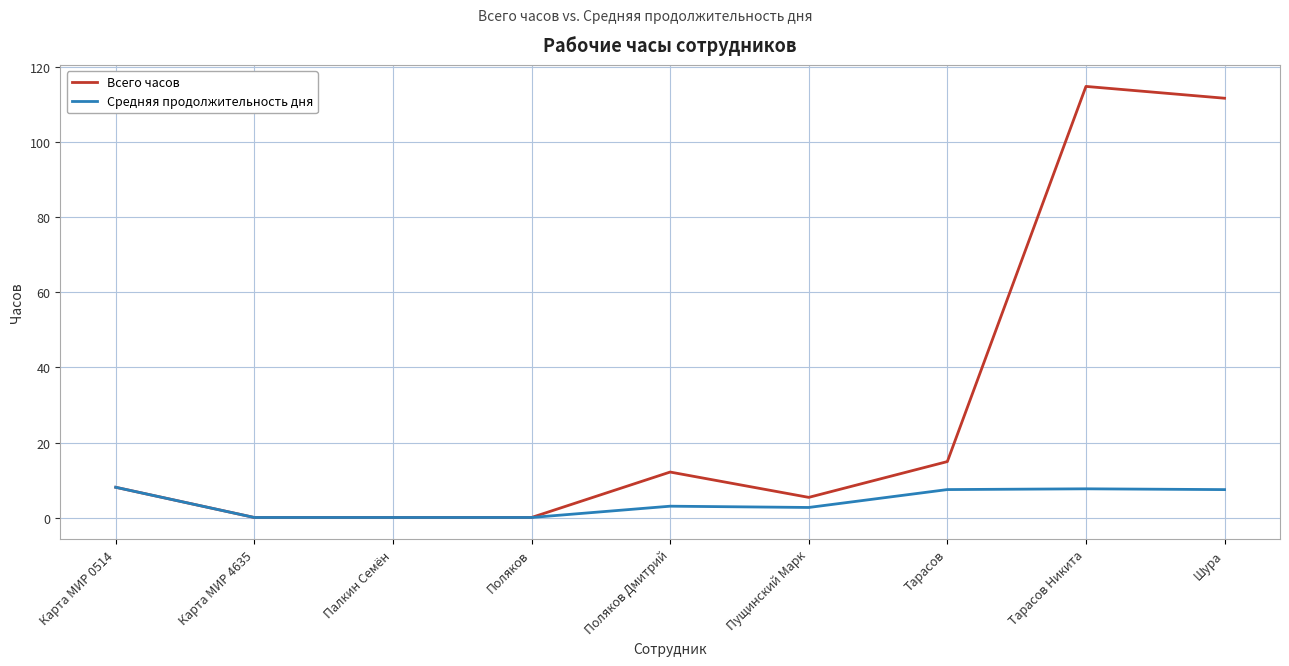

The value of Всего часов at Шура is 111.8. True or false?

True